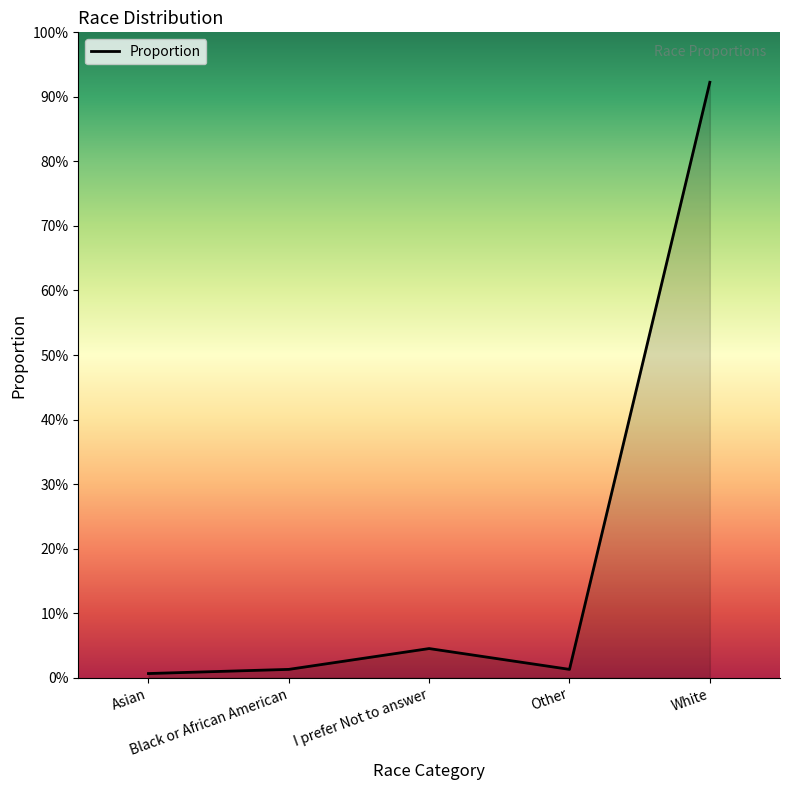

Does the chart have visible grid lines?

No